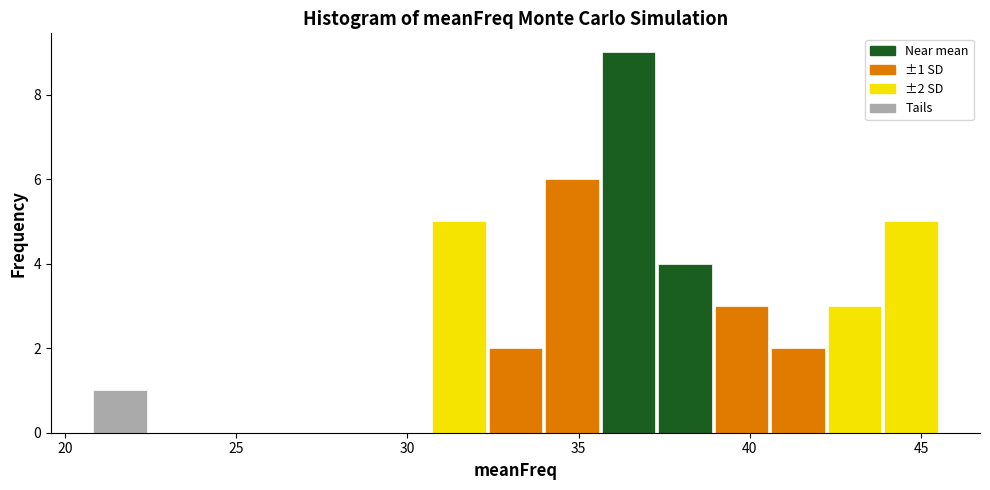

Around what value on the x-axis is the tallest bar? Give the approximate position of its centre, as read against the axis.

36.5